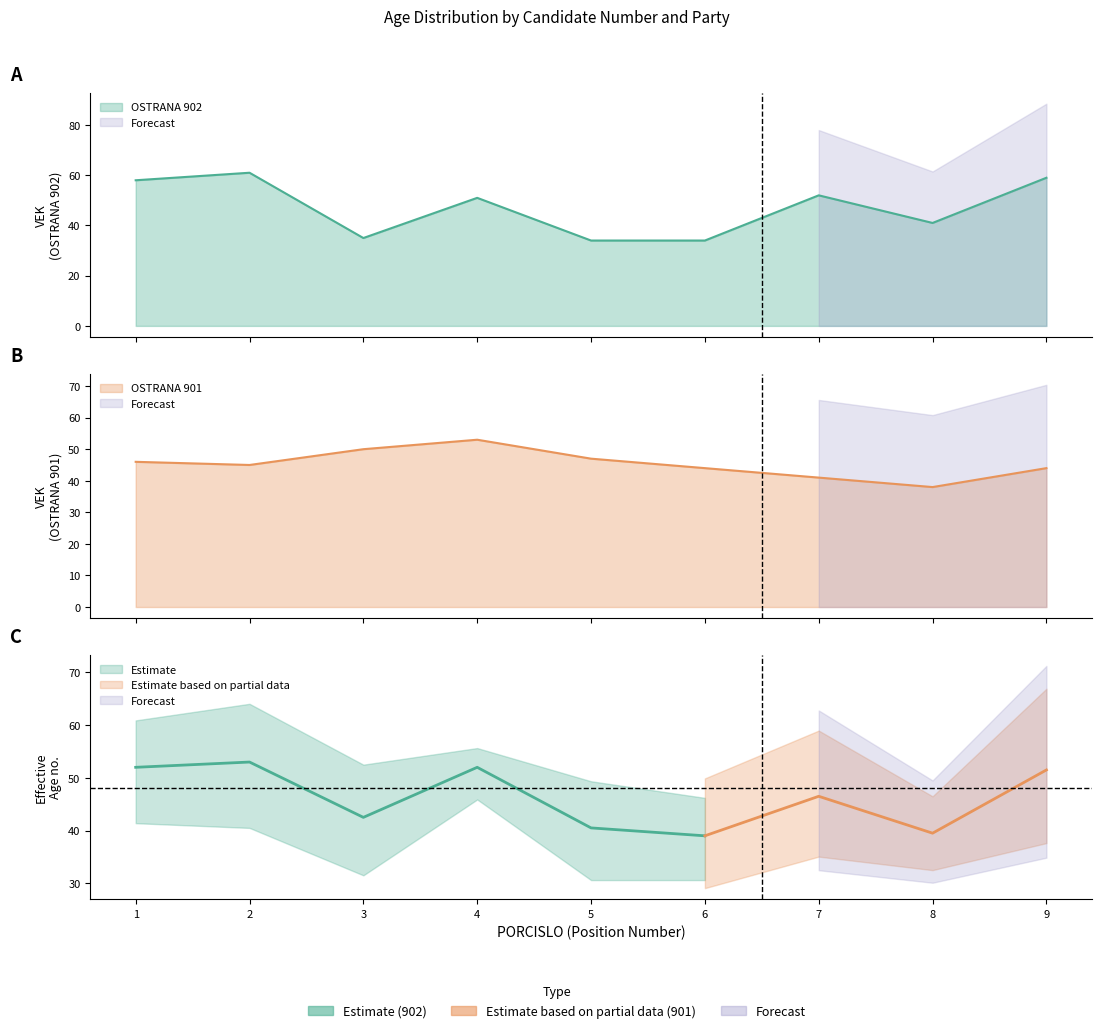

At which category does VEK_901 reach its first local peak?

4